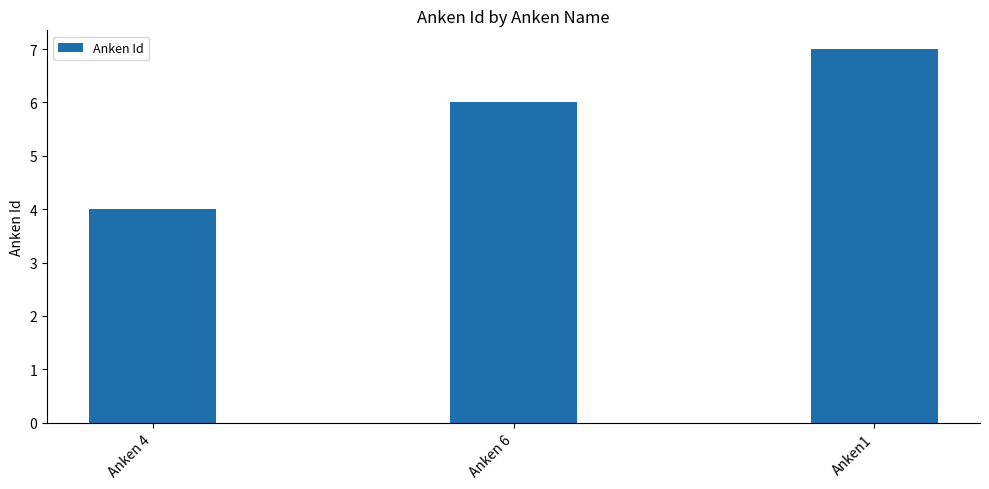

What is the label of the 3rd bar from the left?

Anken1